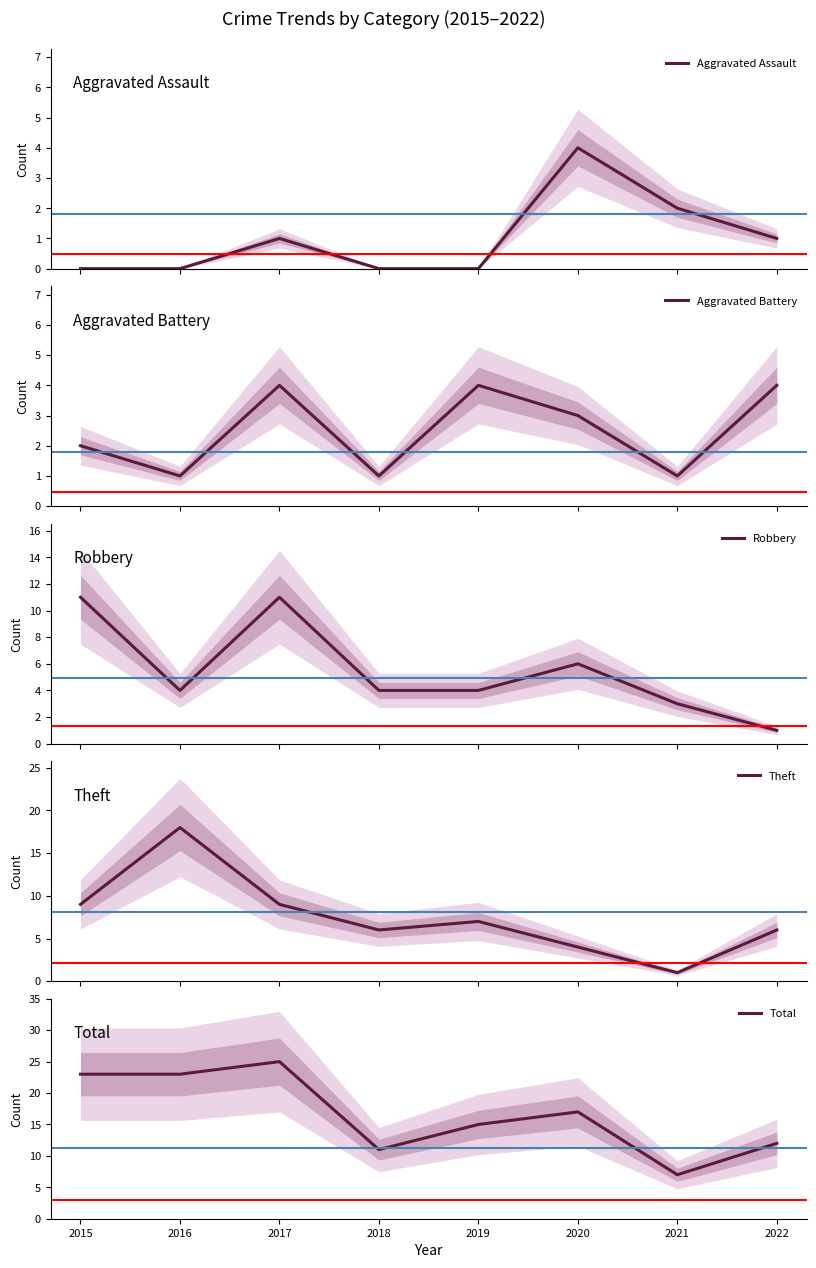

What is the minimum value for Total?

7